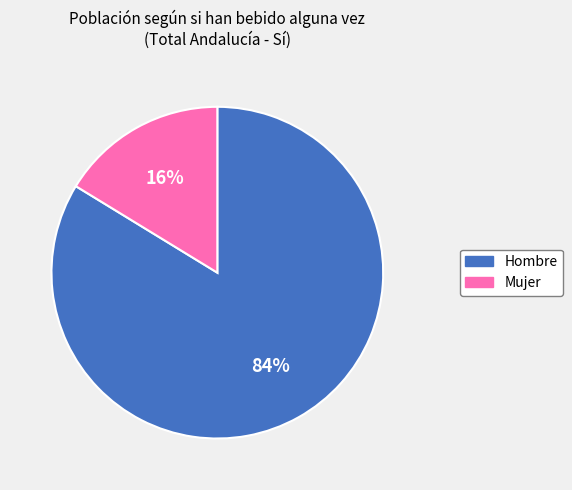

Between Hombre and Mujer, which is larger?

Hombre